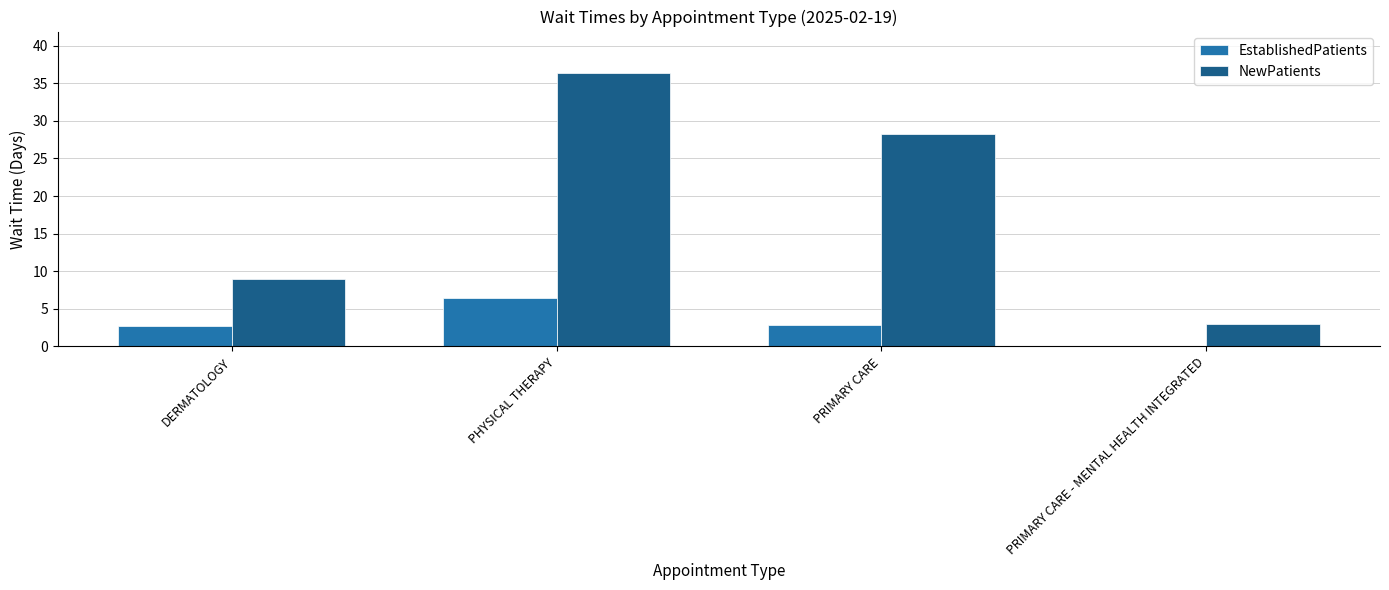

Where does the EstablishedPatients series first go above 2?

DERMATOLOGY